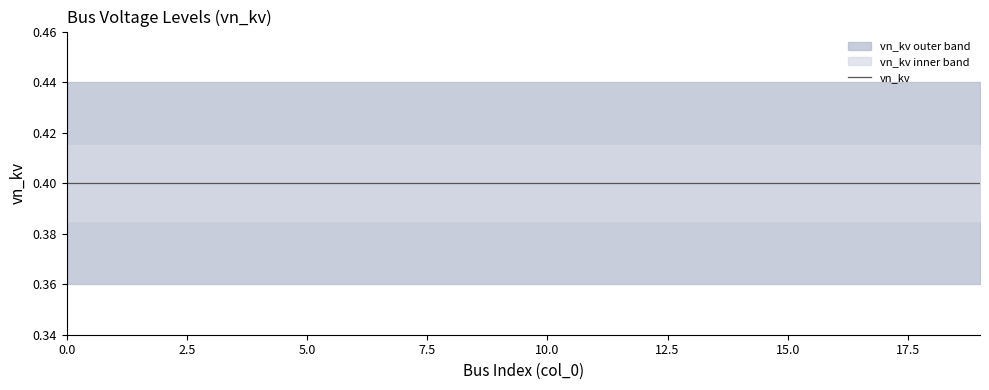

What is the value of the vn_kv point at the 18th from the left?

0.4